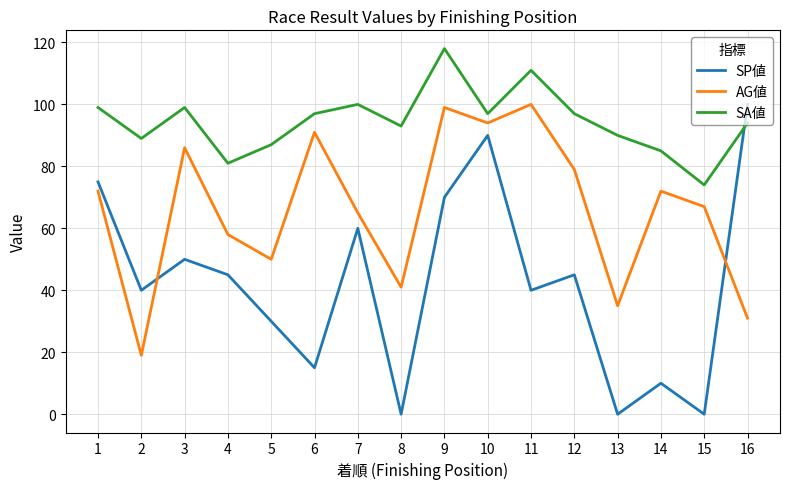

How many lines are shown in the chart?

3